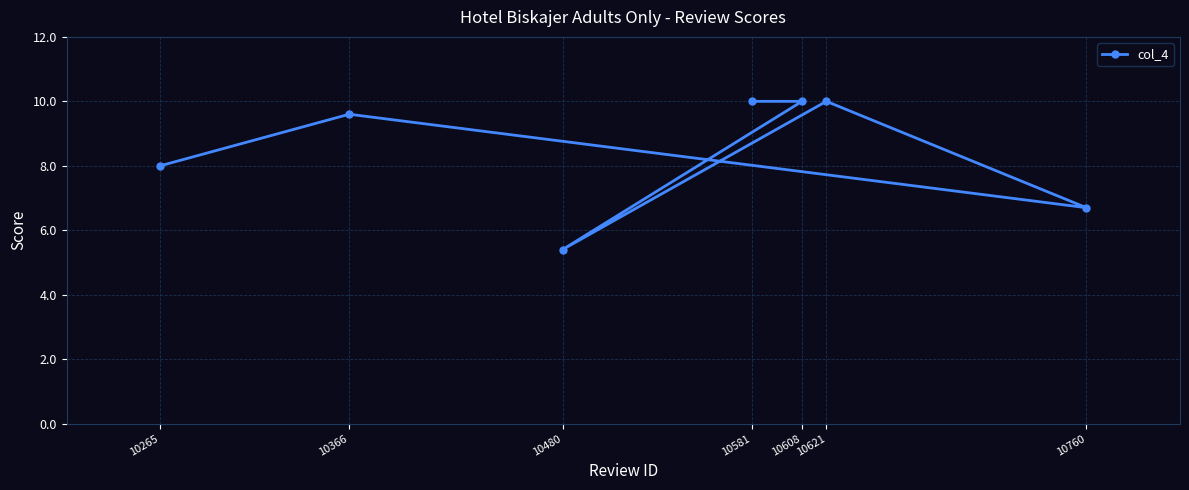

Where is the first local maximum?

10366